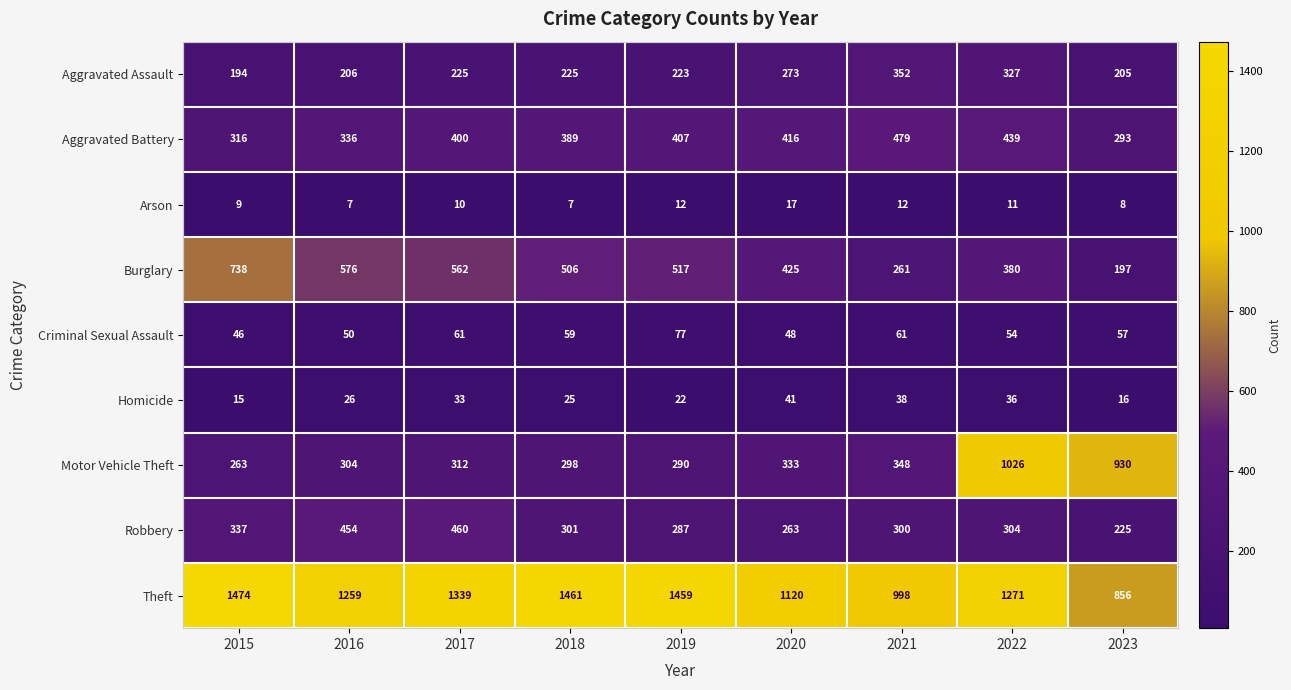

Count the number of categories in the chart.

9